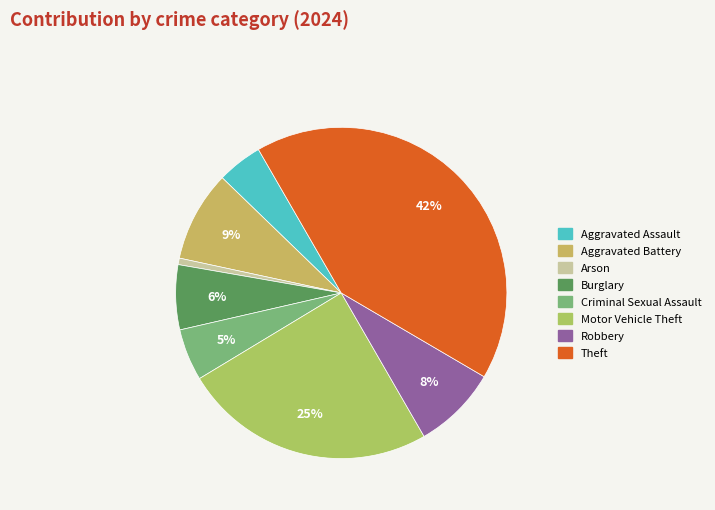

What percentage is the Aggravated Assault slice, to the nearest percent?

4%